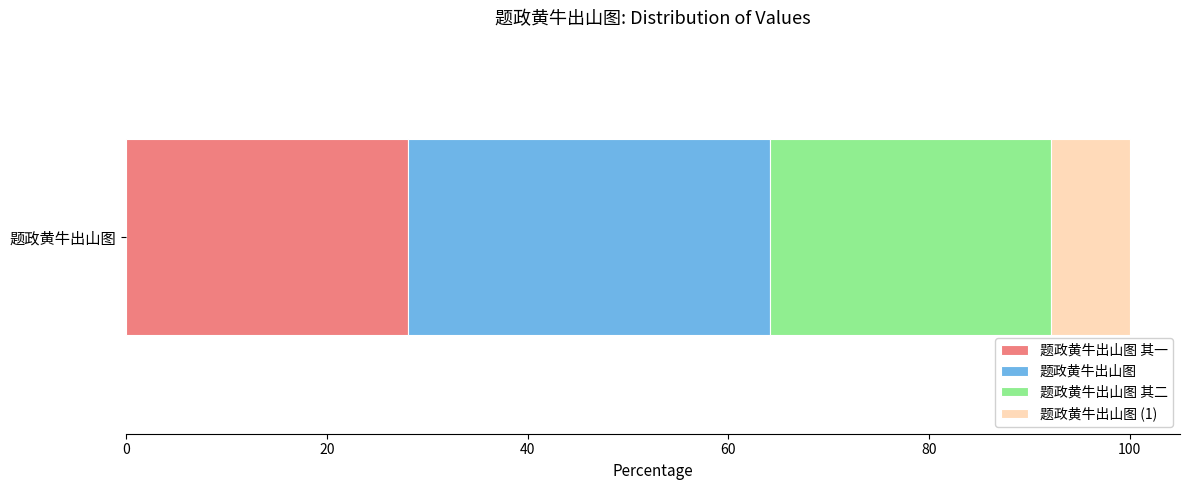

How many series are shown in this chart?

4